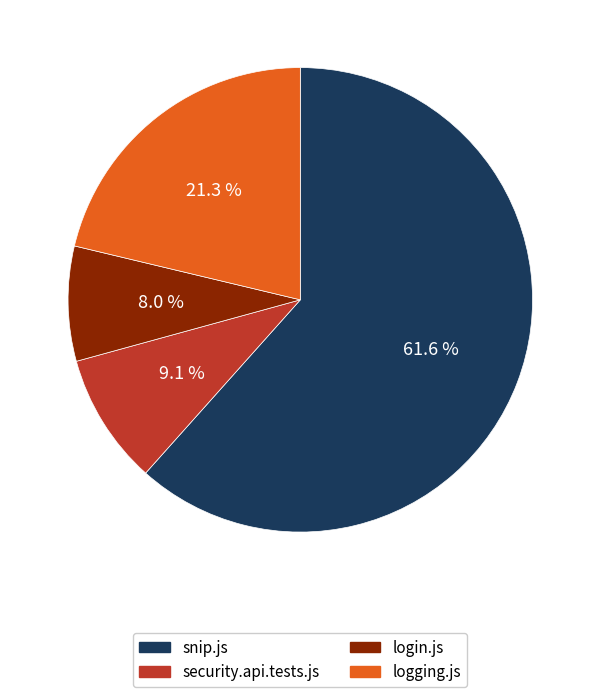

Which slice represents more than half of the pie?

snip.js